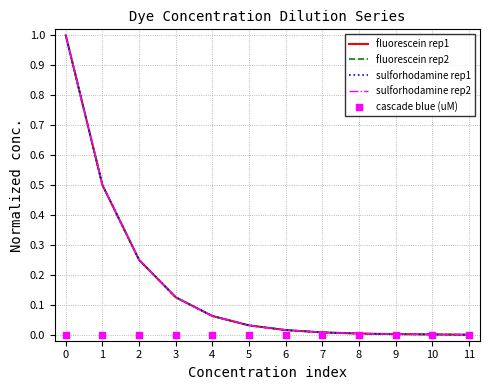

Which series has the widest spread of Y values?

fluorescein rep1